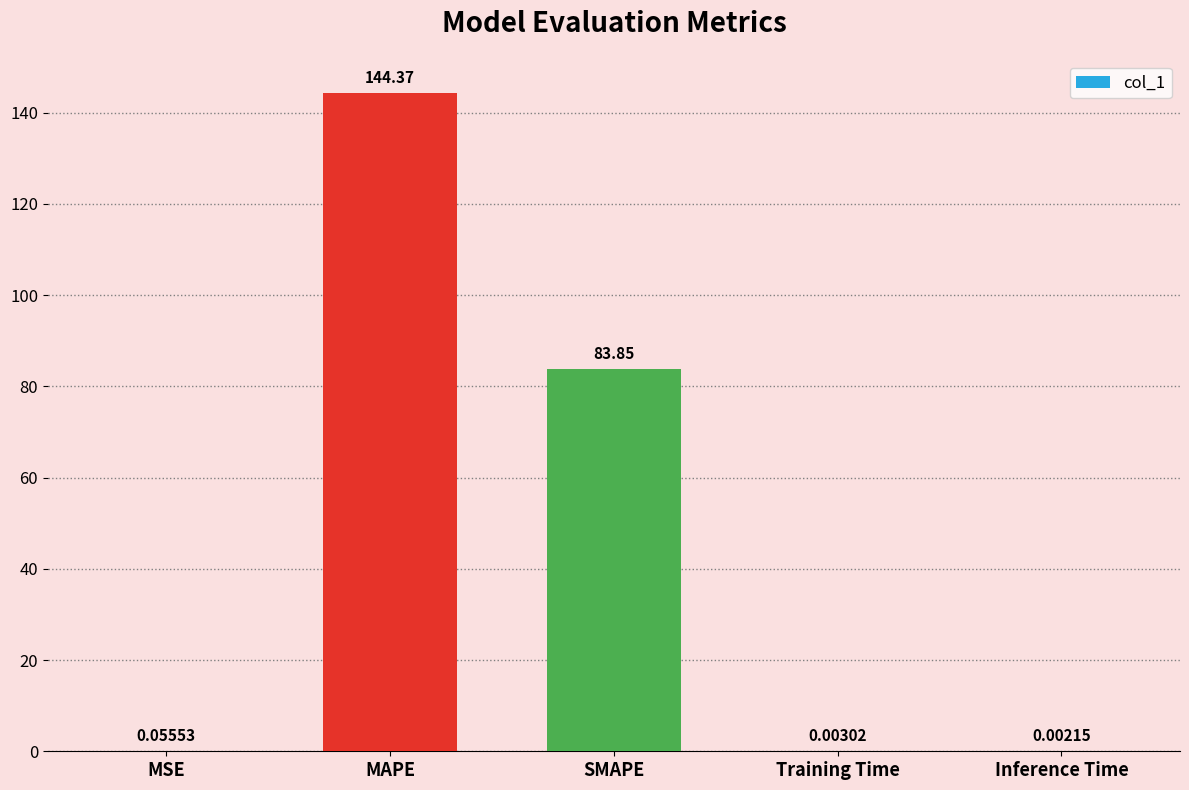

What is the sum of all values?

228.3